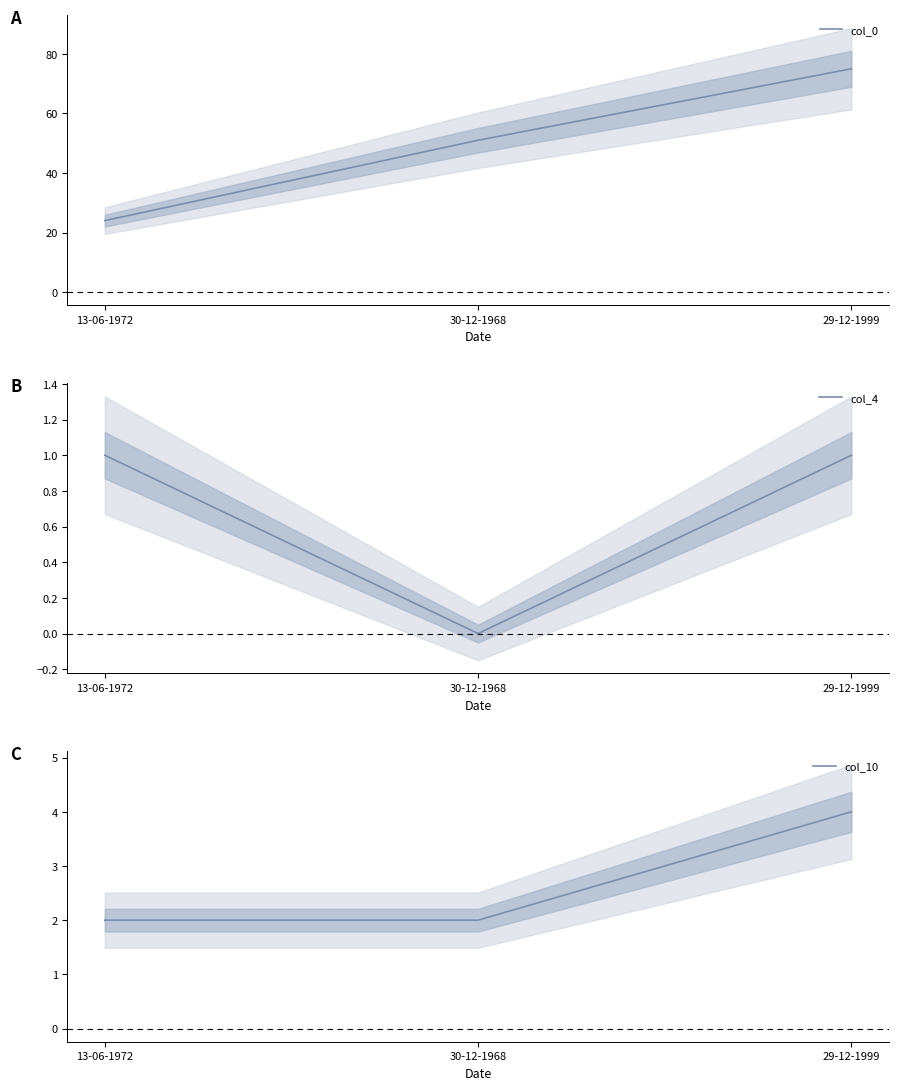

What is the approximate value of col_0 at 29-12-1999?

75